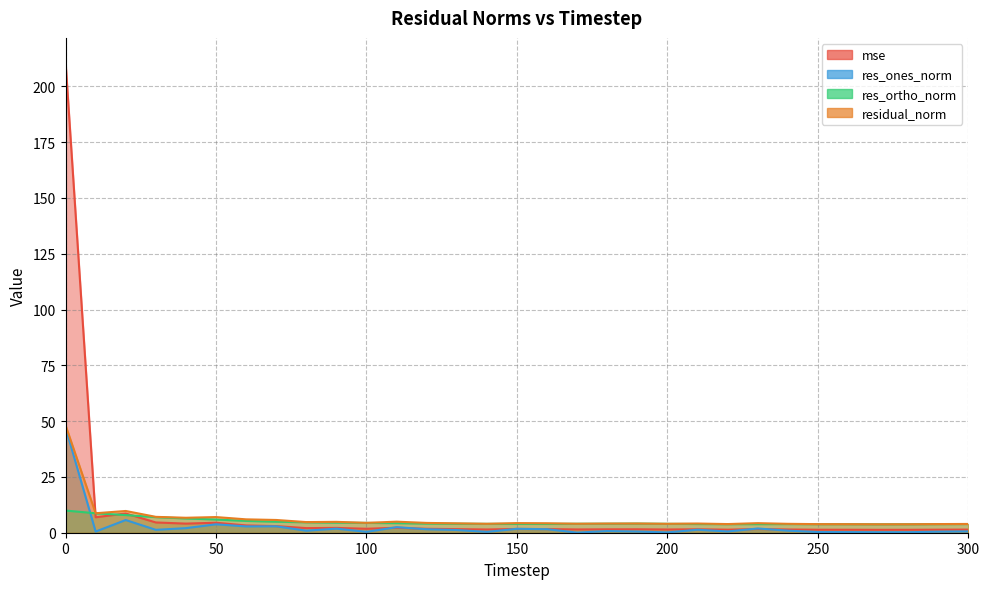

How many categories are shown in the chart?

31